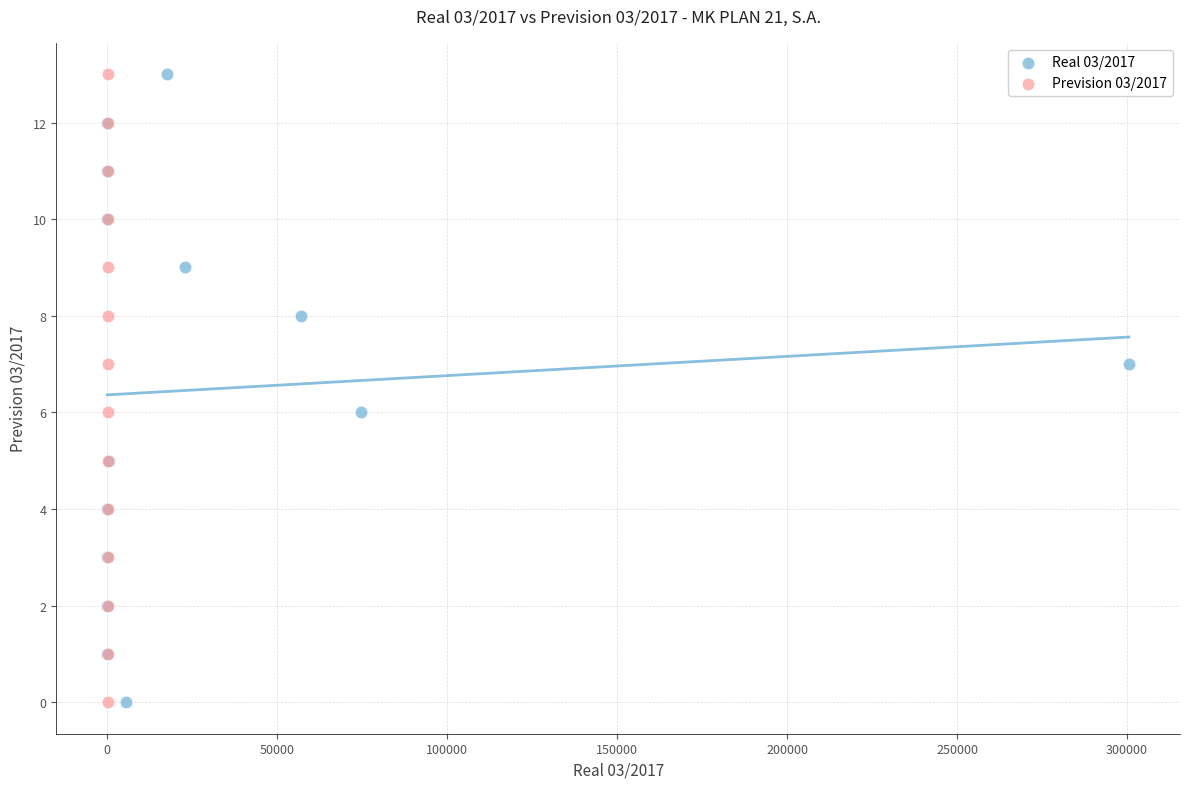

What are all the series names shown in the legend?

Real 03/2017, Prevision 03/2017